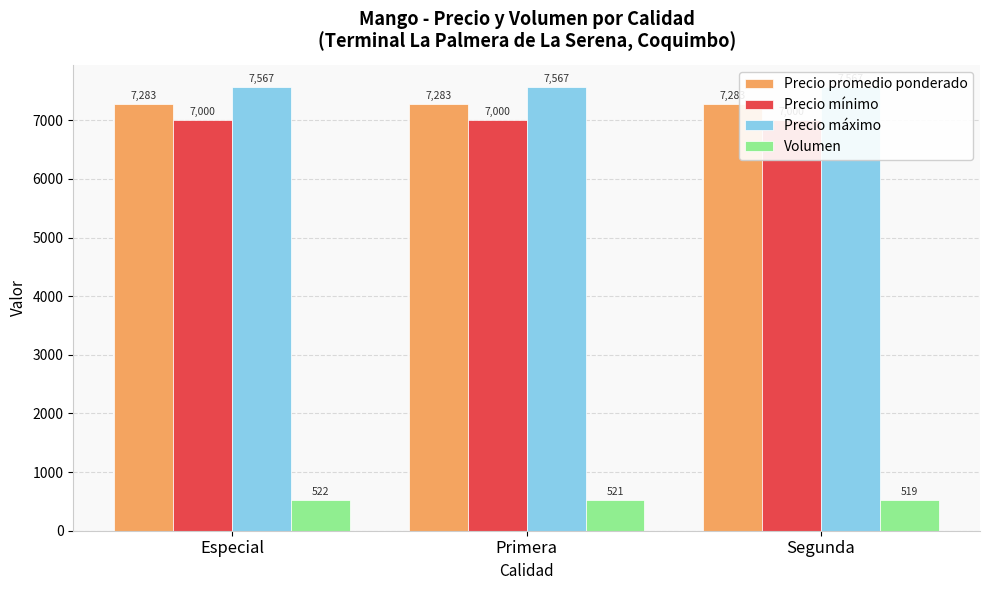

How many series are shown in this chart?

4